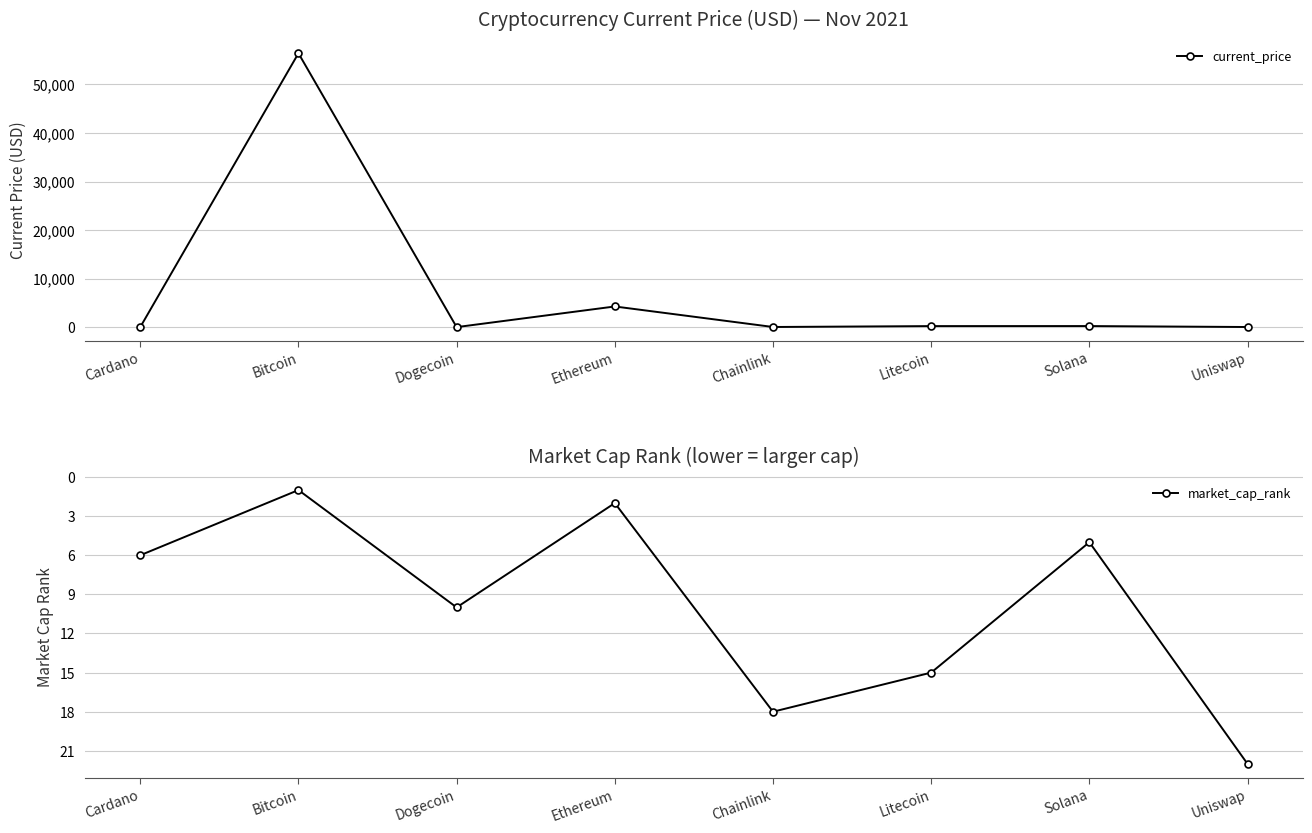

What is the smallest value displayed?

0.2